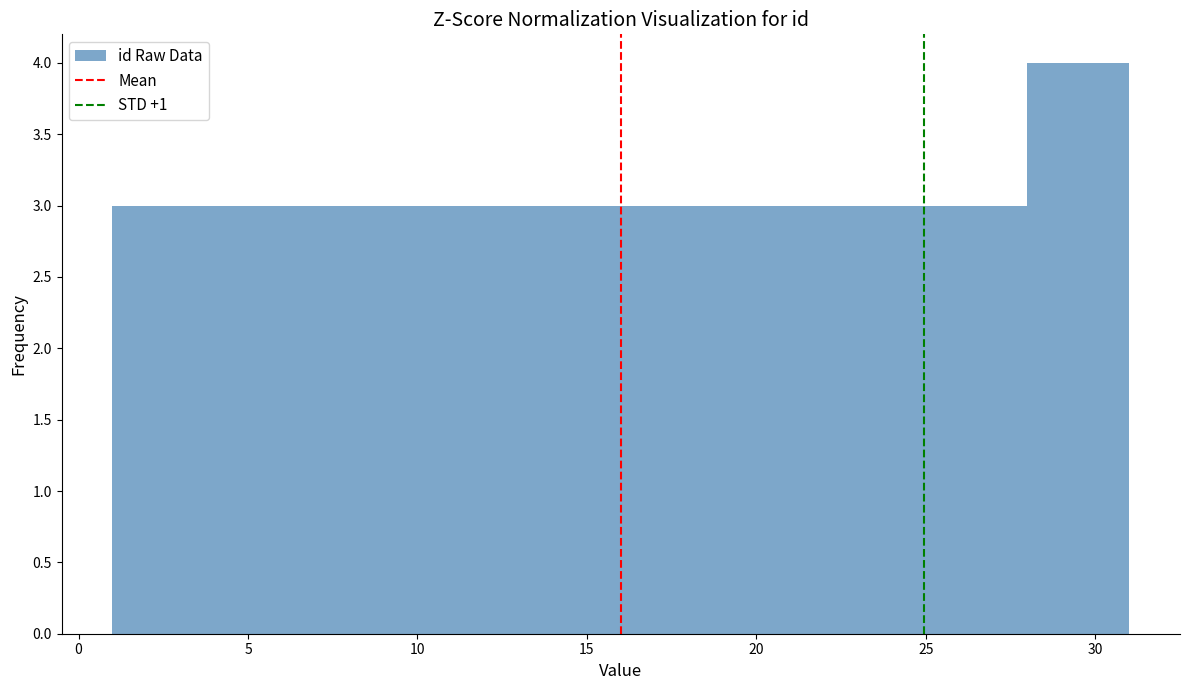

Over which range of the x-axis is the bar tallest?

28 to 31